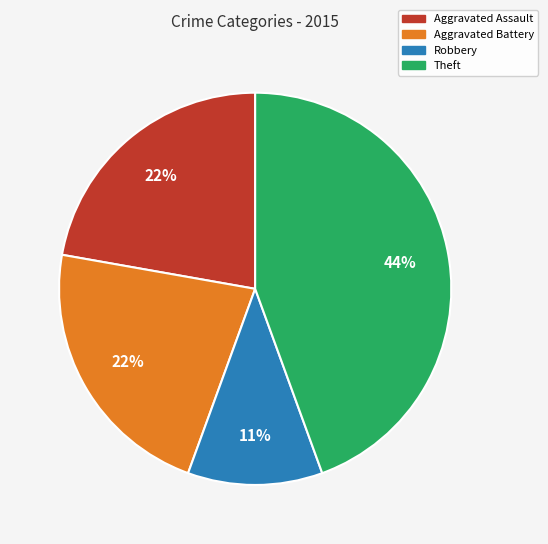

The Theft slice represents 44% of the pie. True or false?

True